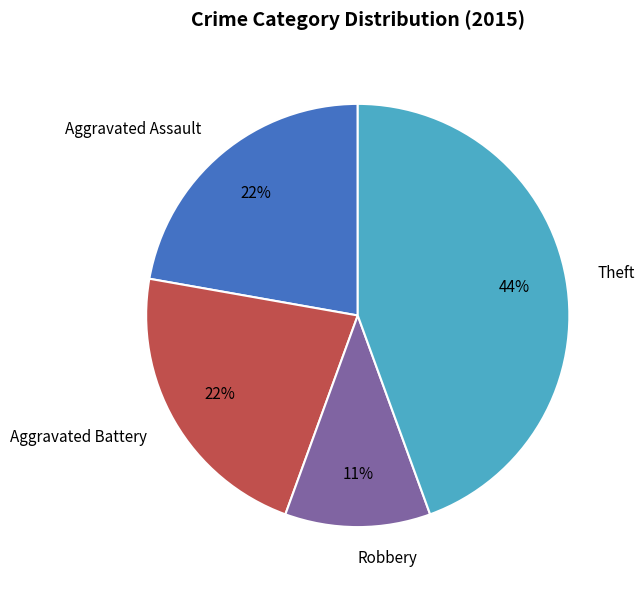

What is the smallest slice in the pie chart?

Robbery